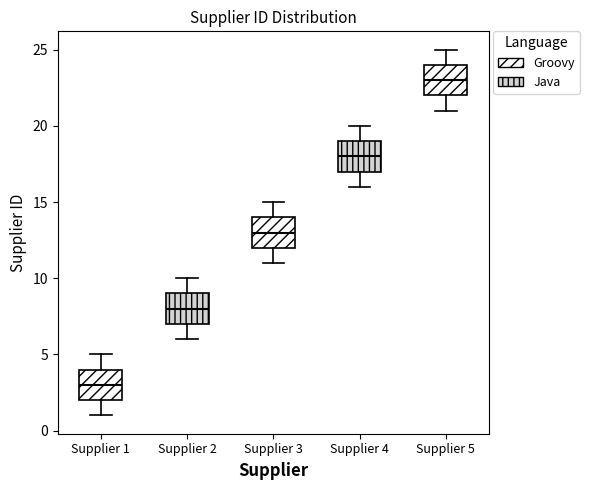

Which box's median line is the lowest?

Supplier 1